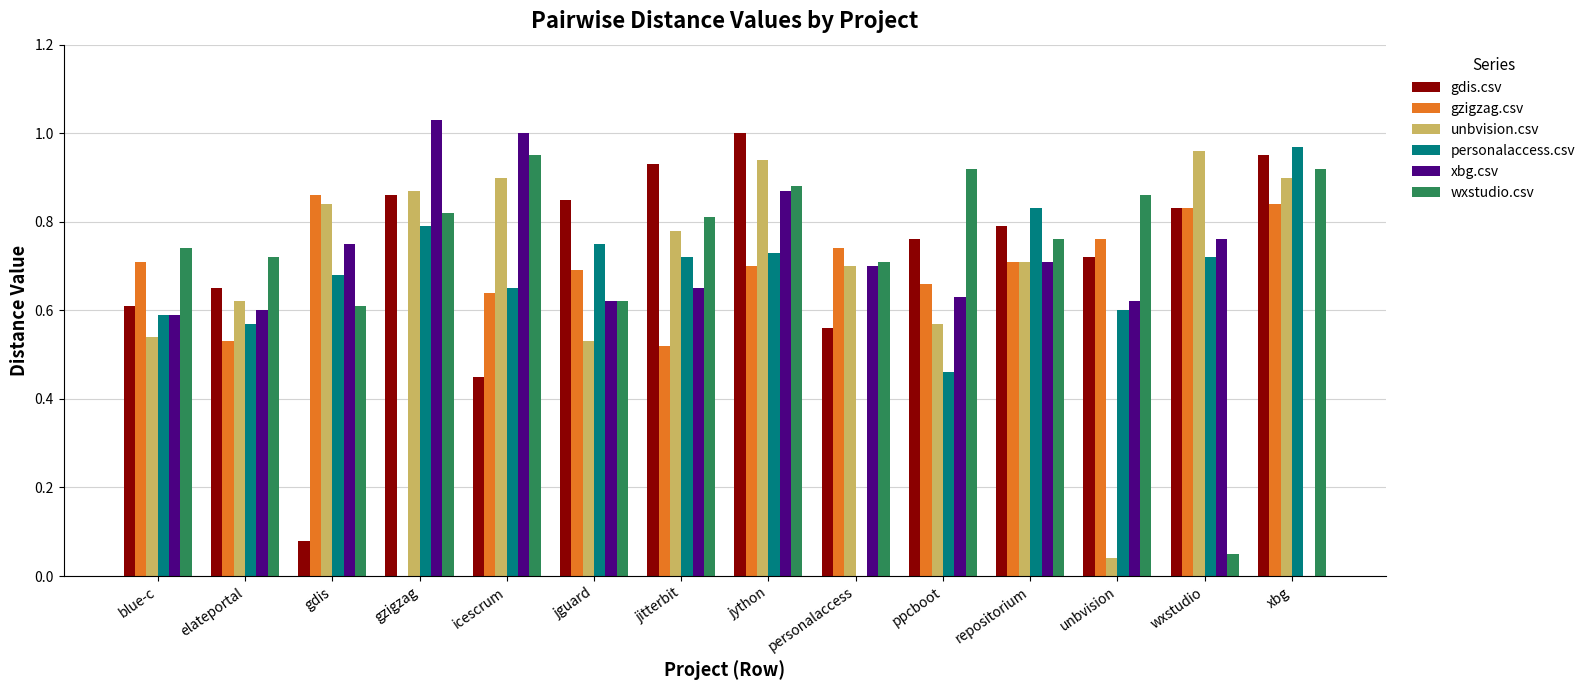

Are the bars horizontal?

No